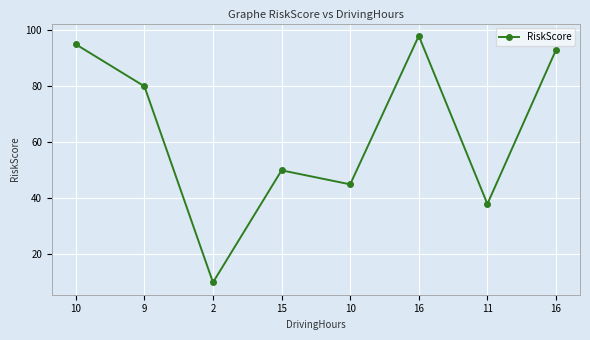

How many values are below 80?

4